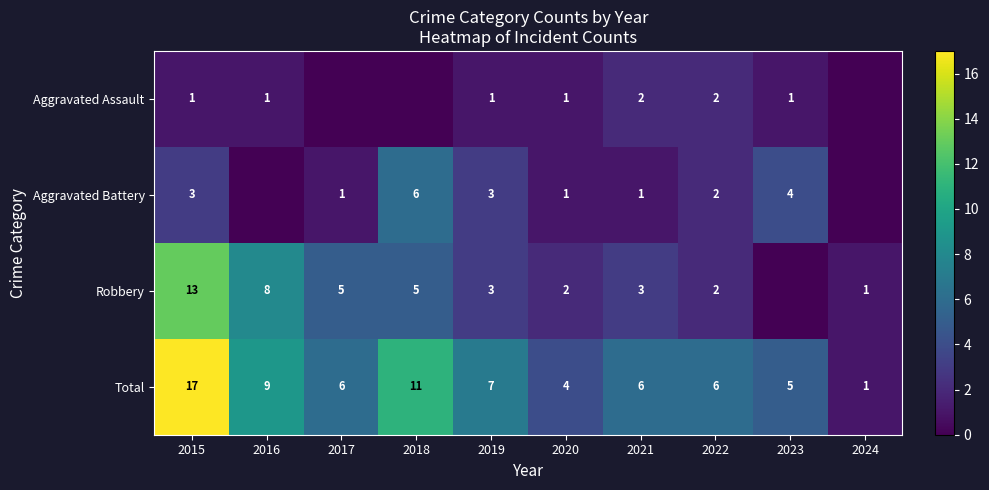

What is the difference between the highest and lowest values at 2021?

5